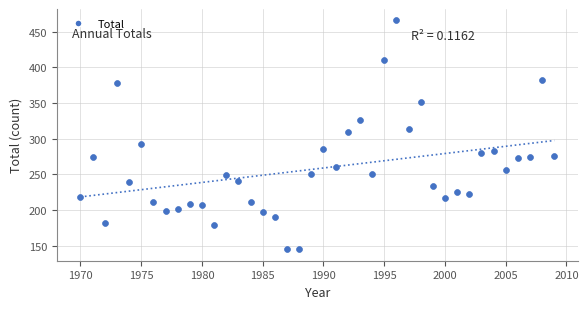

What is the range of Y values (max minus min)?

321